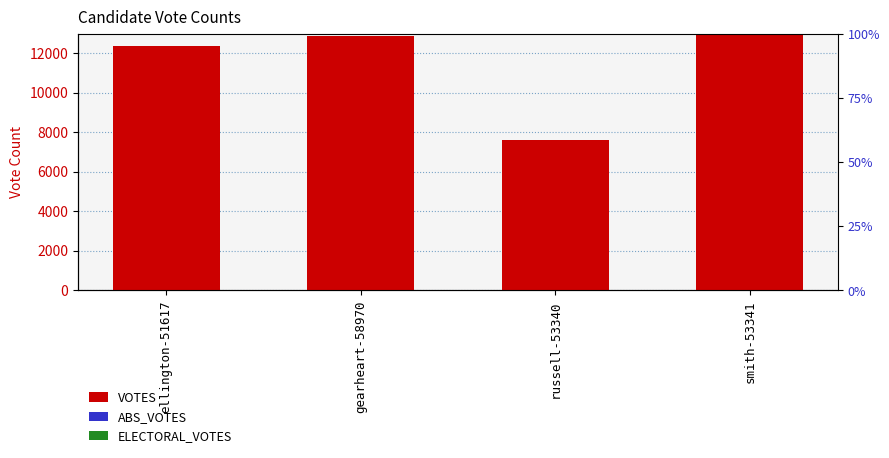

Where is ABS_VOTES nearest to the value 0?

ellington-51617